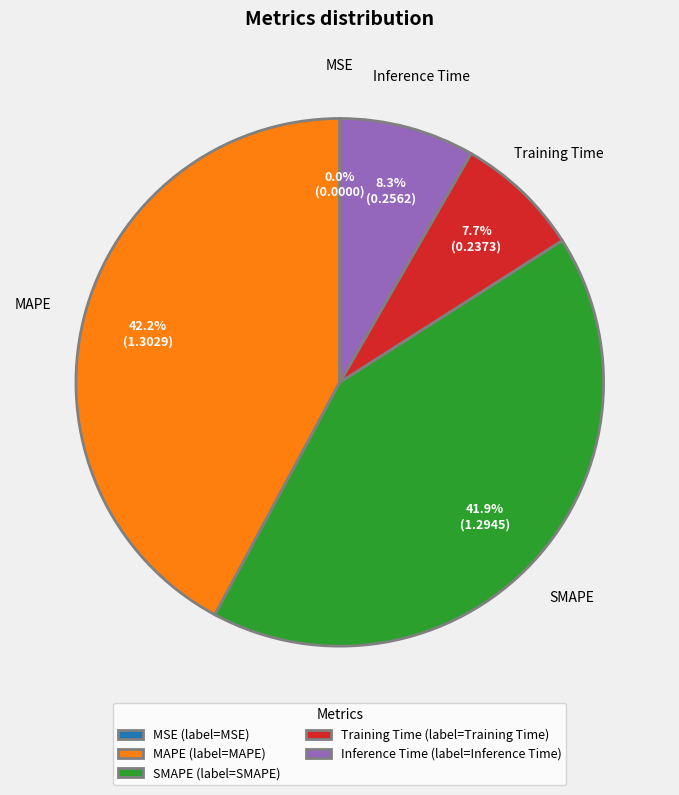

What percentage is NOT represented by SMAPE?

58.1%